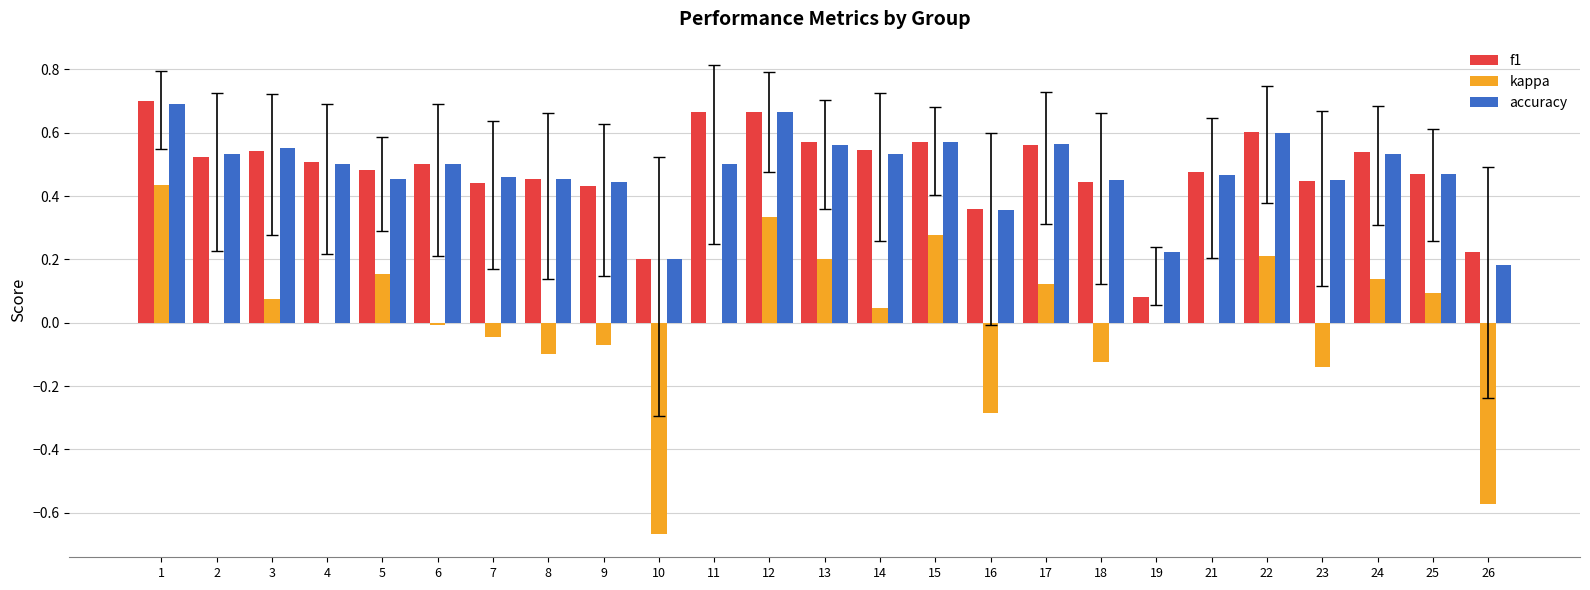

Which series changed the most between 23 and 25?

kappa